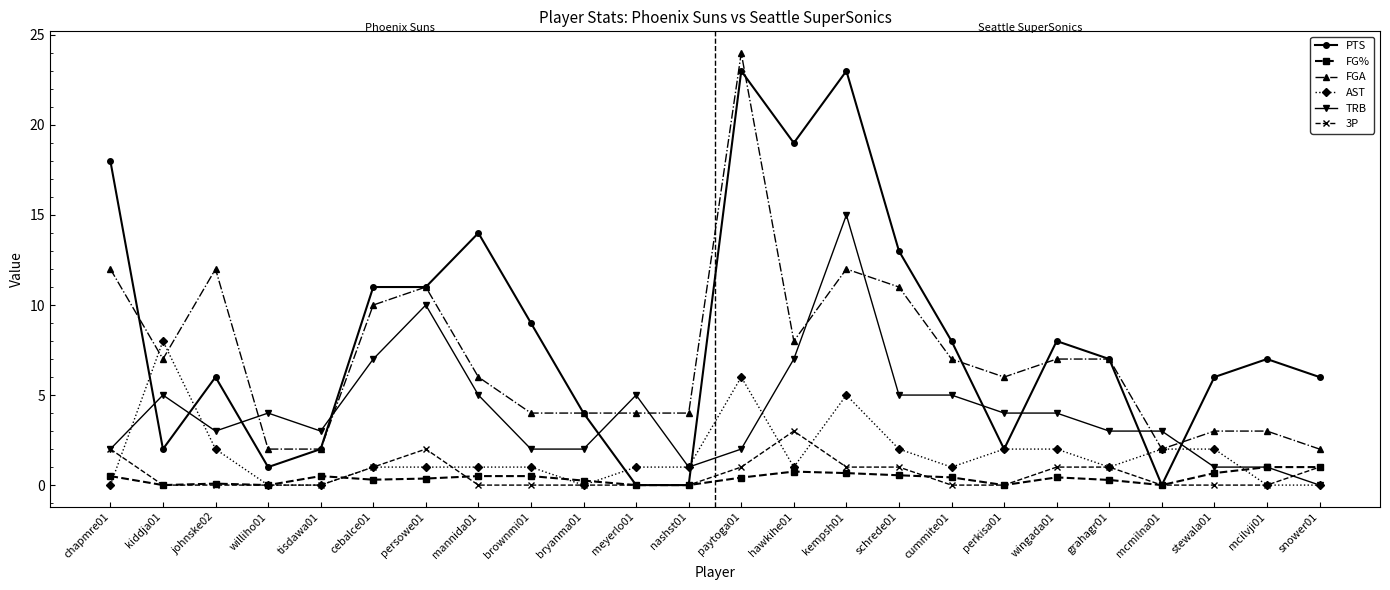

True or false: TRB and FGA intersect in this chart.

True